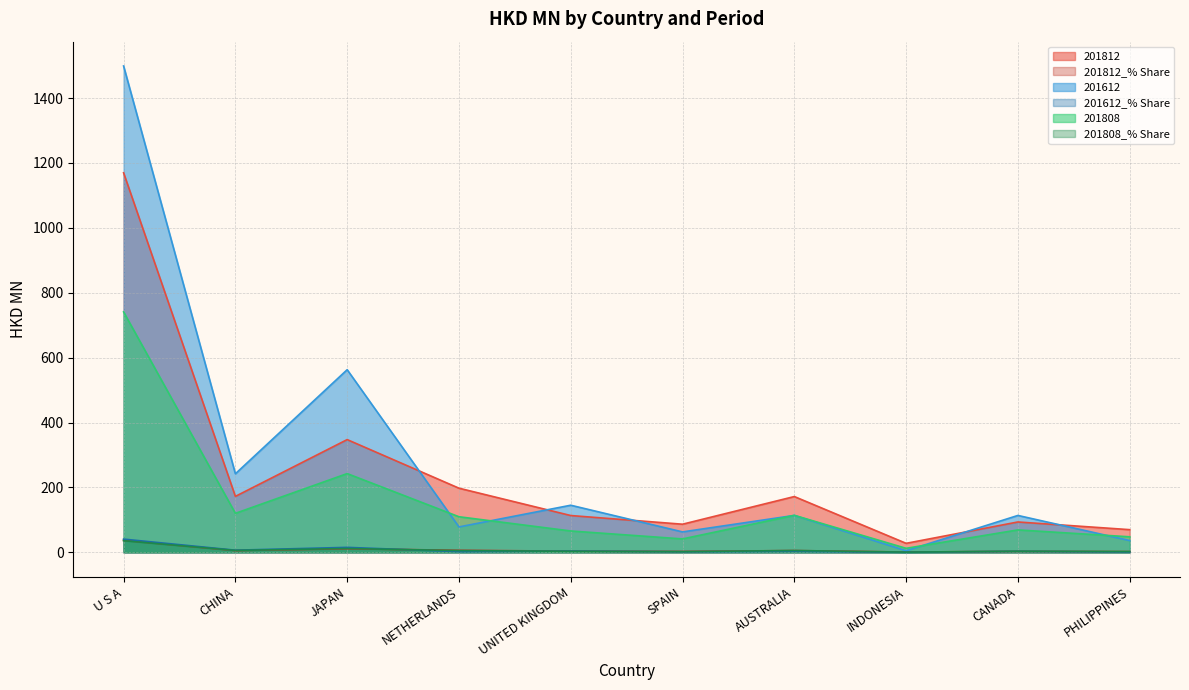

Reading left to right, transcribe all the data shown in this chart.

201812: U S A=1169.5	CHINA=172.4	JAPAN=347.4	NETHERLANDS=197.6	UNITED KINGDOM=113.4	SPAIN=86.6	AUSTRALIA=171.9	INDONESIA=27.7	CANADA=93.5	PHILIPPINES=69.8
201812_% Share: U S A=36.9	CHINA=5.4	JAPAN=11.0	NETHERLANDS=6.2	UNITED KINGDOM=3.6	SPAIN=2.7	AUSTRALIA=5.4	INDONESIA=0.9	CANADA=3.0	PHILIPPINES=2.2
201612: U S A=1498.7	CHINA=242.0	JAPAN=562.7	NETHERLANDS=78.2	UNITED KINGDOM=145.1	SPAIN=62.9	AUSTRALIA=113.8	INDONESIA=4.8	CANADA=113.6	PHILIPPINES=36.2
201612_% Share: U S A=40.7	CHINA=6.6	JAPAN=15.3	NETHERLANDS=2.1	UNITED KINGDOM=3.9	SPAIN=1.7	AUSTRALIA=3.1	INDONESIA=0.1	CANADA=3.1	PHILIPPINES=1.0
201808: U S A=740.8	CHINA=120.1	JAPAN=242.6	NETHERLANDS=109.6	UNITED KINGDOM=65.8	SPAIN=41.3	AUSTRALIA=114.0	INDONESIA=12.3	CANADA=69.1	PHILIPPINES=47.8
201808_% Share: U S A=35.9	CHINA=5.8	JAPAN=11.7	NETHERLANDS=5.3	UNITED KINGDOM=3.2	SPAIN=2.0	AUSTRALIA=5.5	INDONESIA=0.6	CANADA=3.3	PHILIPPINES=2.3